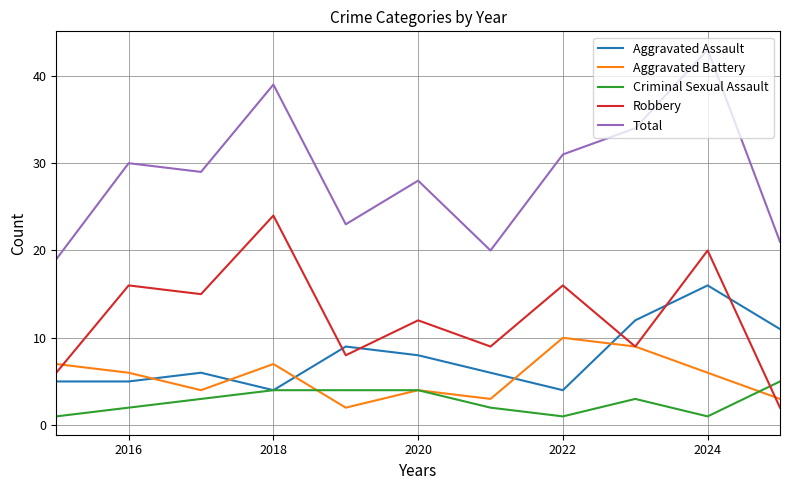

True or false: Total and Robbery intersect in this chart.

False